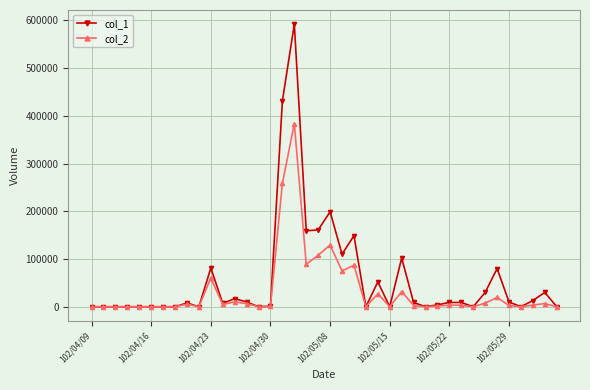

Which series has the largest total across all categories?

col_1